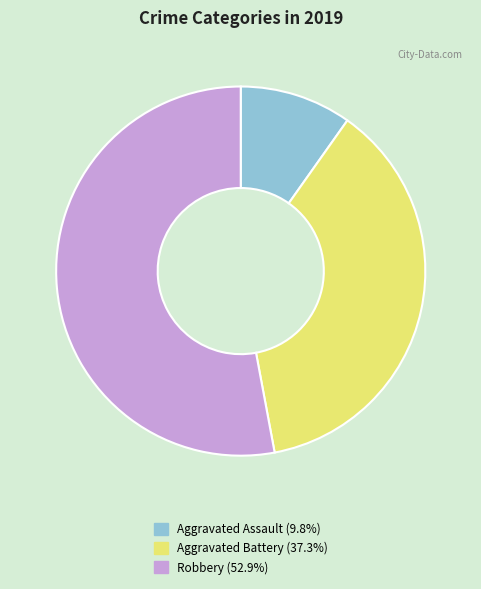

Which category has the smallest portion of the pie?

Aggravated Assault